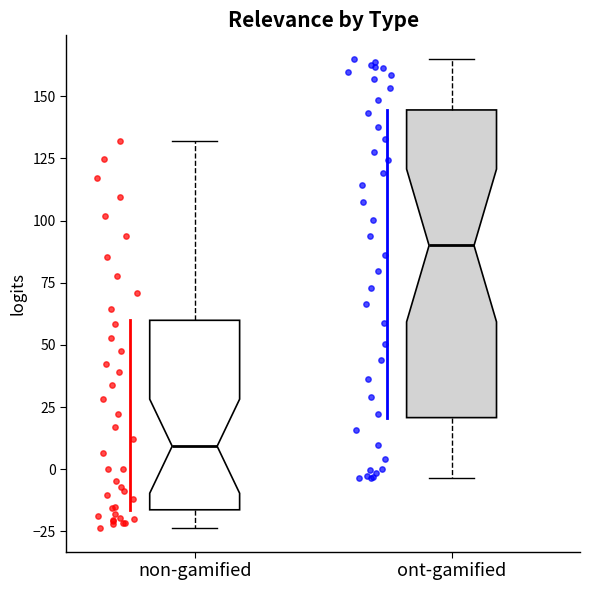

Where does the upper whisker of the box for non-gamified end on the y-axis? The values are not printed on the chart, so give them approximately, as read against the axis.

130